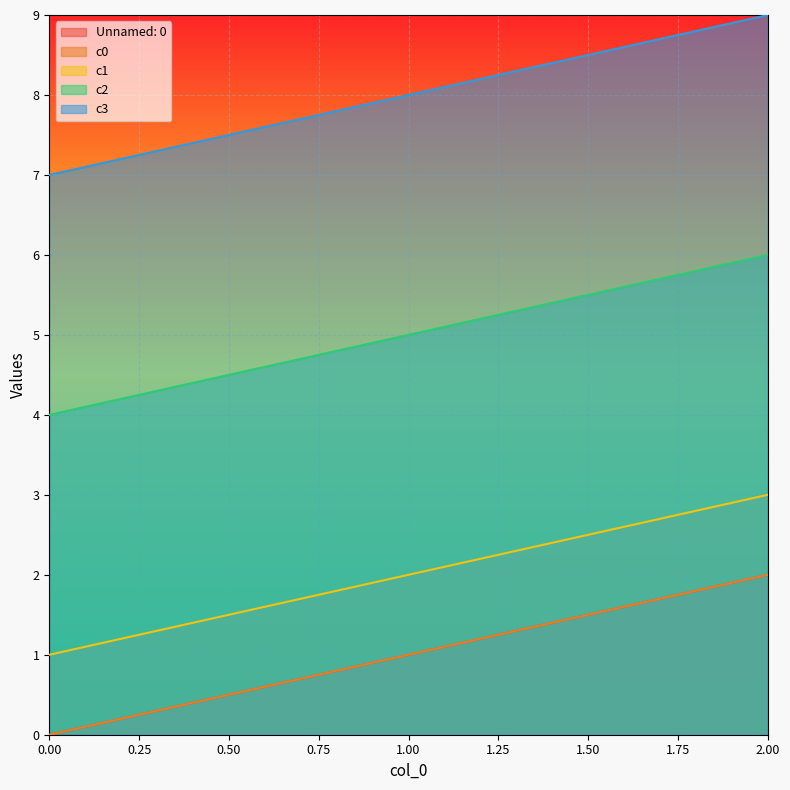

What is the sum of the c1 values at 0.00 and 1.00?

3